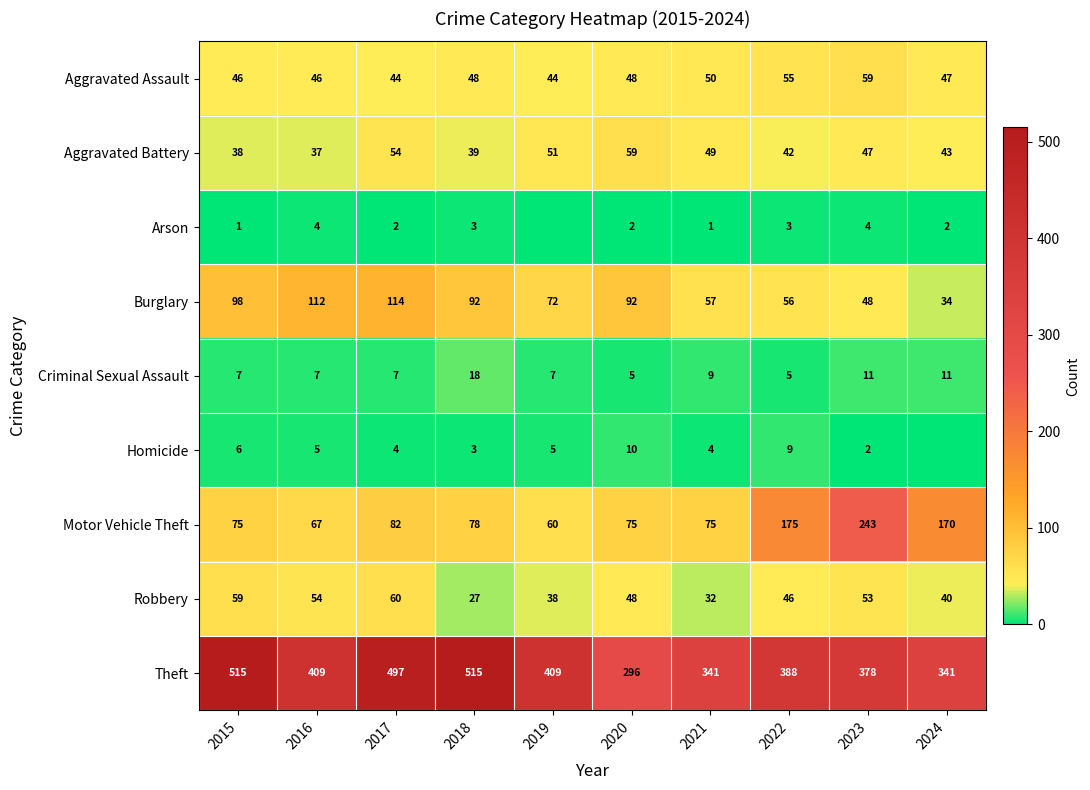

The Aggravated Assault series shows 87 at 2022. True or false?

False